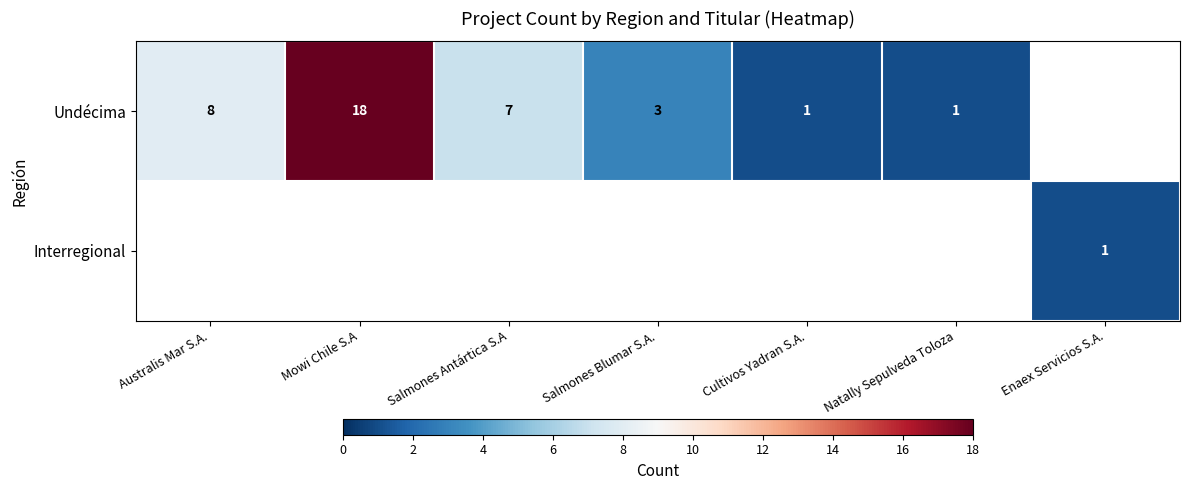

True or false: Interregional has a value of 1 at Enaex Servicios S.A..

True